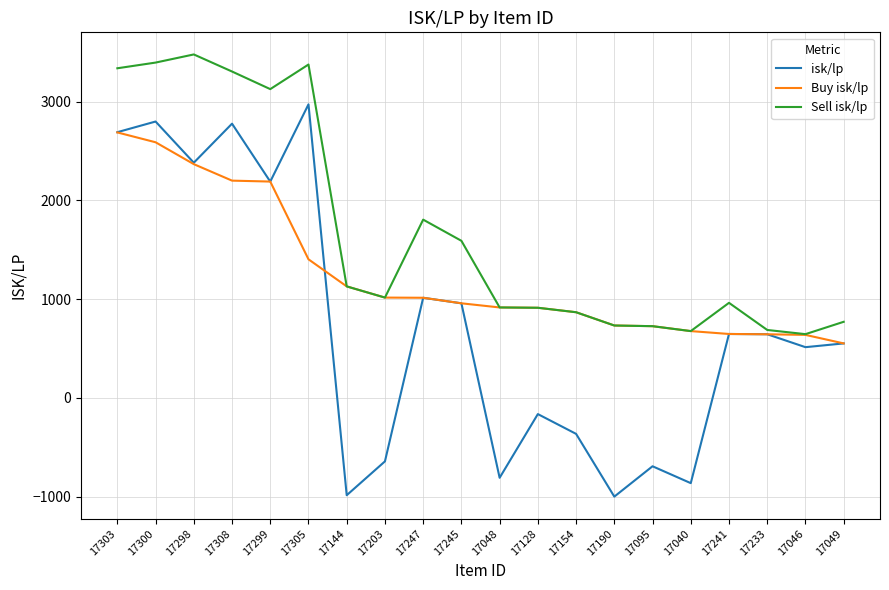

What is the difference between the highest and lowest values at 17298?

1110.7